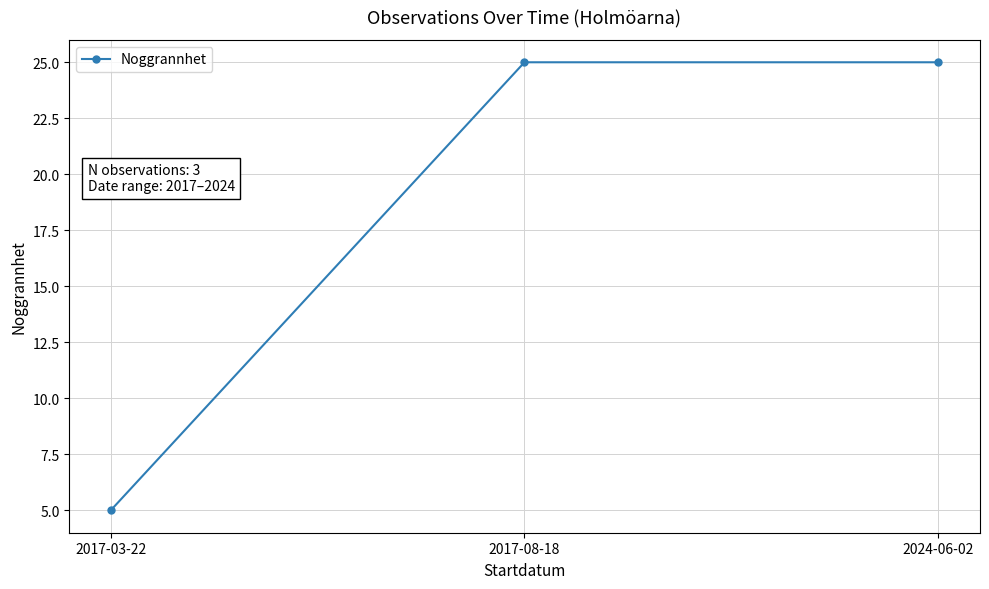

How many values are below 25?

1